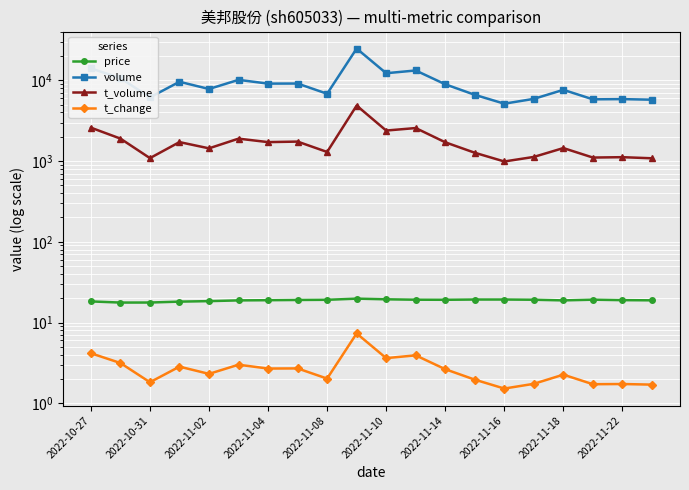

At which category does price reach its first local valley?

2022-10-31